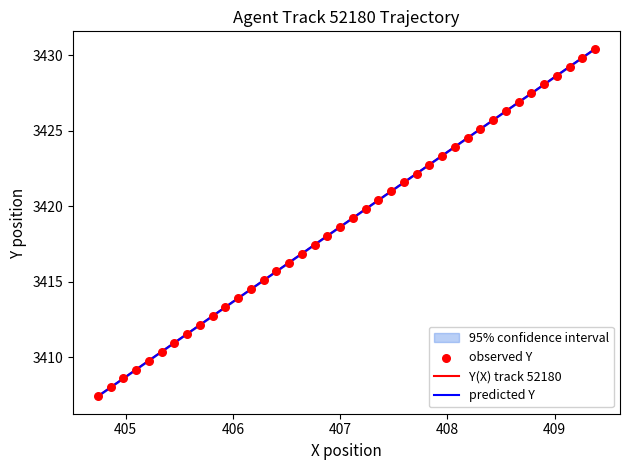

At how many categories does at least one series exceed 3411?

33